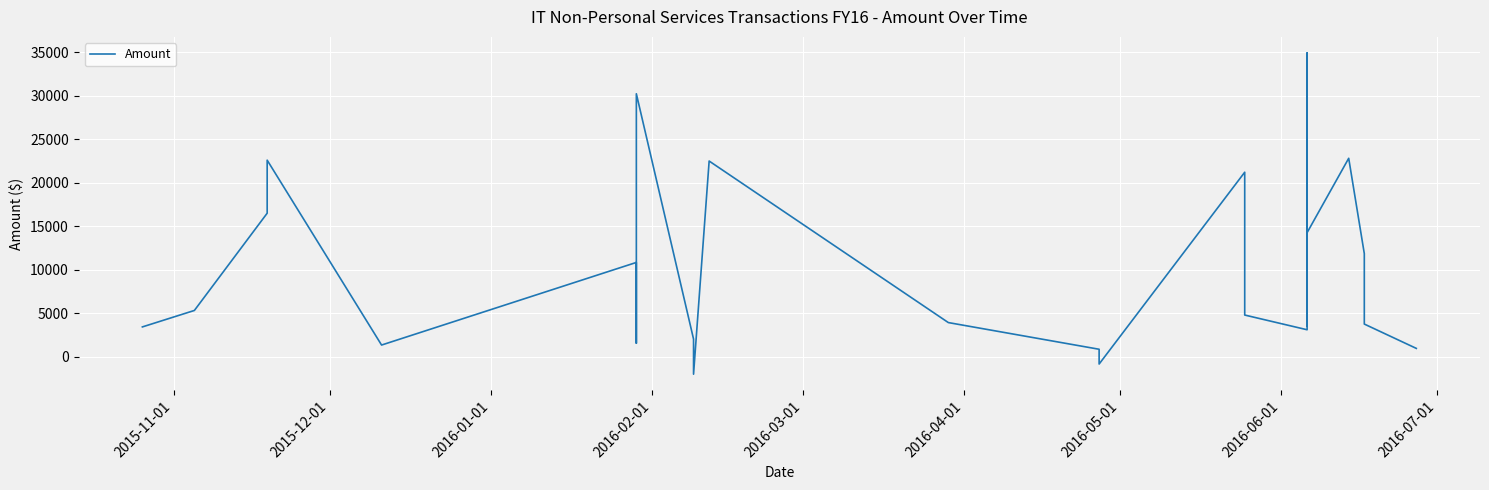

What is the label of the 21st point from the right?

2016-02-01